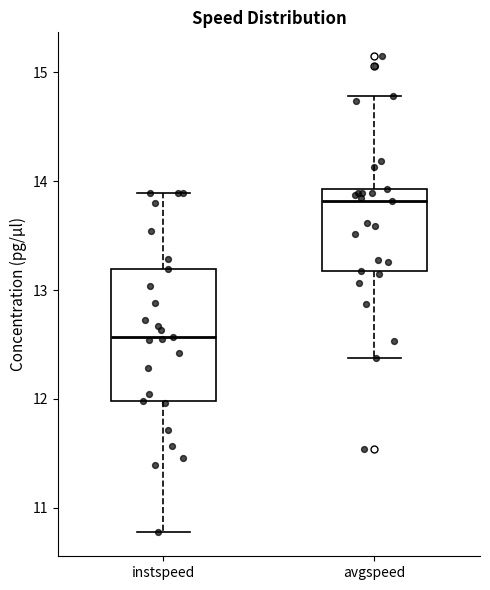

Reading left to right, read every box against the y-axis: the position of its median line, the range the box covers, and the ends of its whiskers. The values are not printed on the chart, so give them approximately, as read against the axis.

instspeed: median 12.6, box 12.0 to 13.2, whiskers 10.8 to 13.9
avgspeed: median 13.8, box 13.2 to 13.9, whiskers 12.4 to 14.8